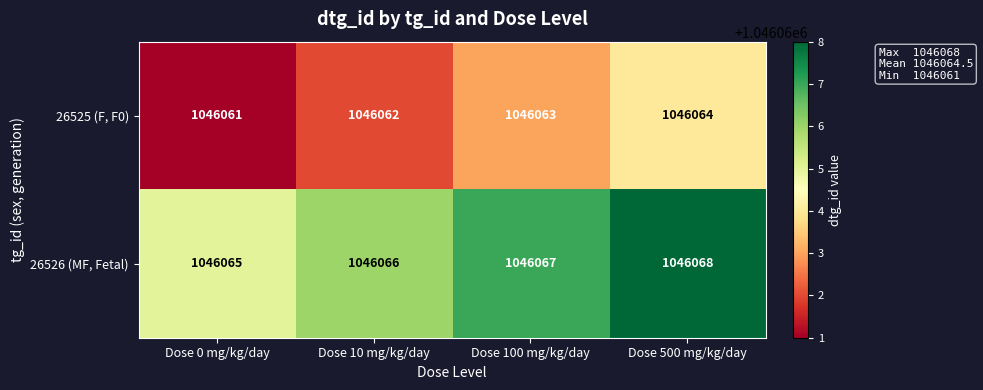

Rank the series by their average value, from lowest to highest.

26525 (F, F0), 26526 (MF, Fetal)